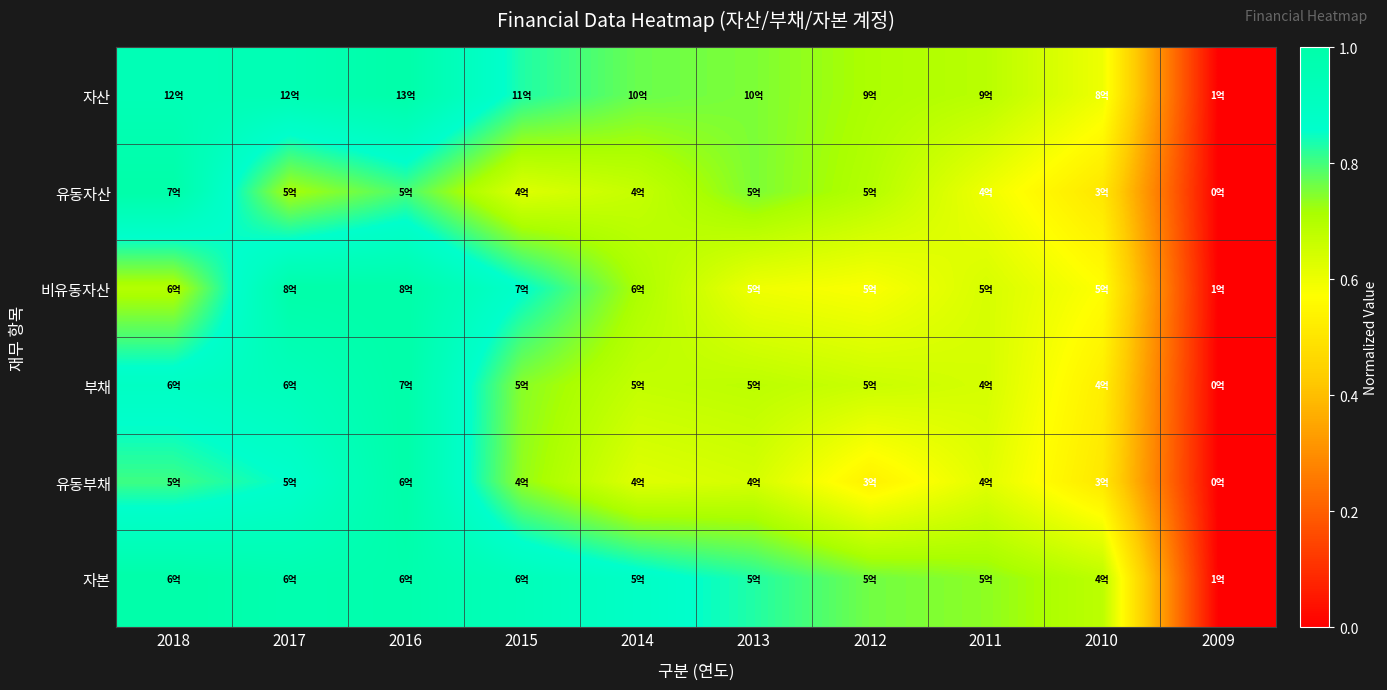

At which category is the sum across all series the highest?

2016